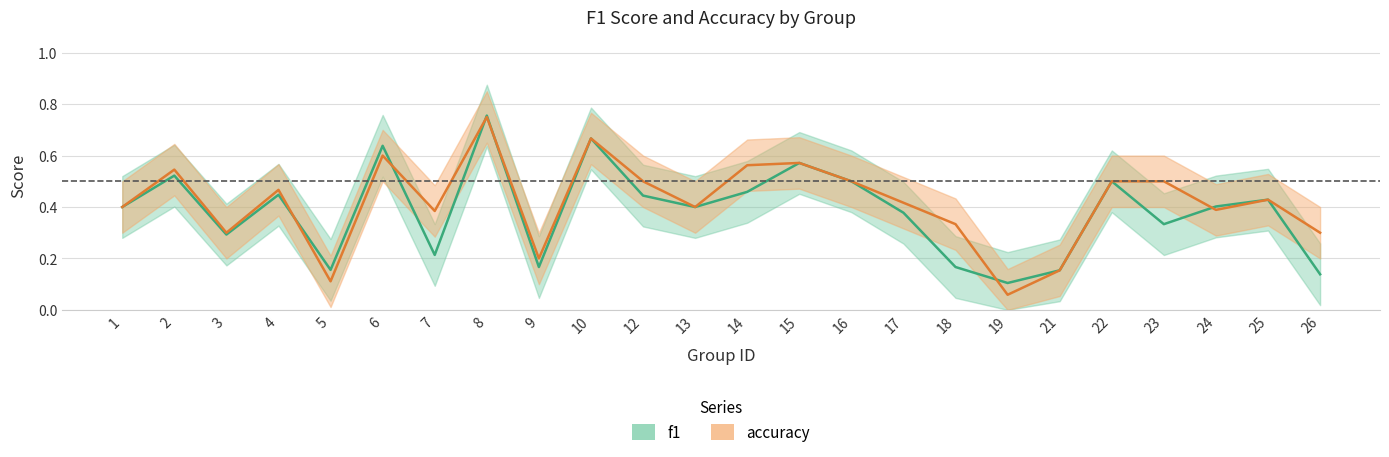

Is the value of f1 at 13 greater than the value of accuracy at 23?

No